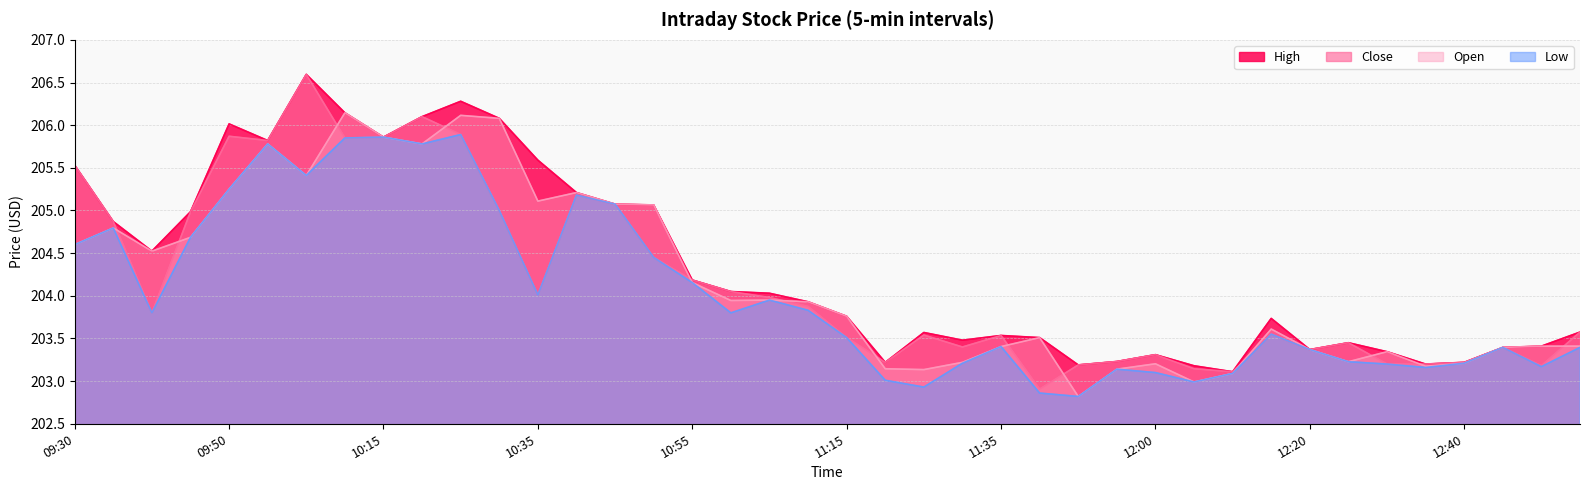

What is the sum of the High values at 09:50 and 10:15?

411.9